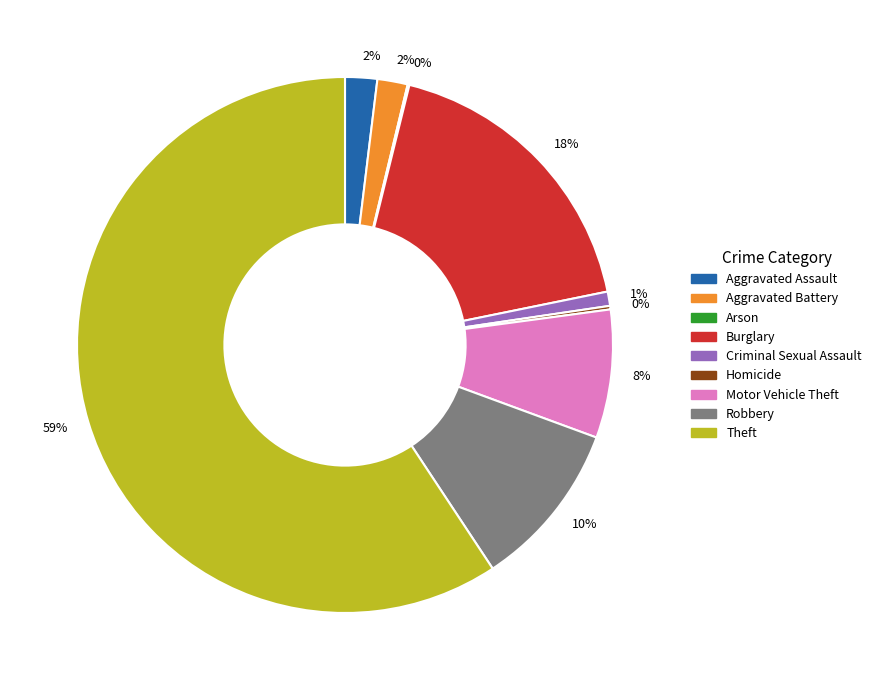

To the nearest percent, what is the average slice percentage?

11%